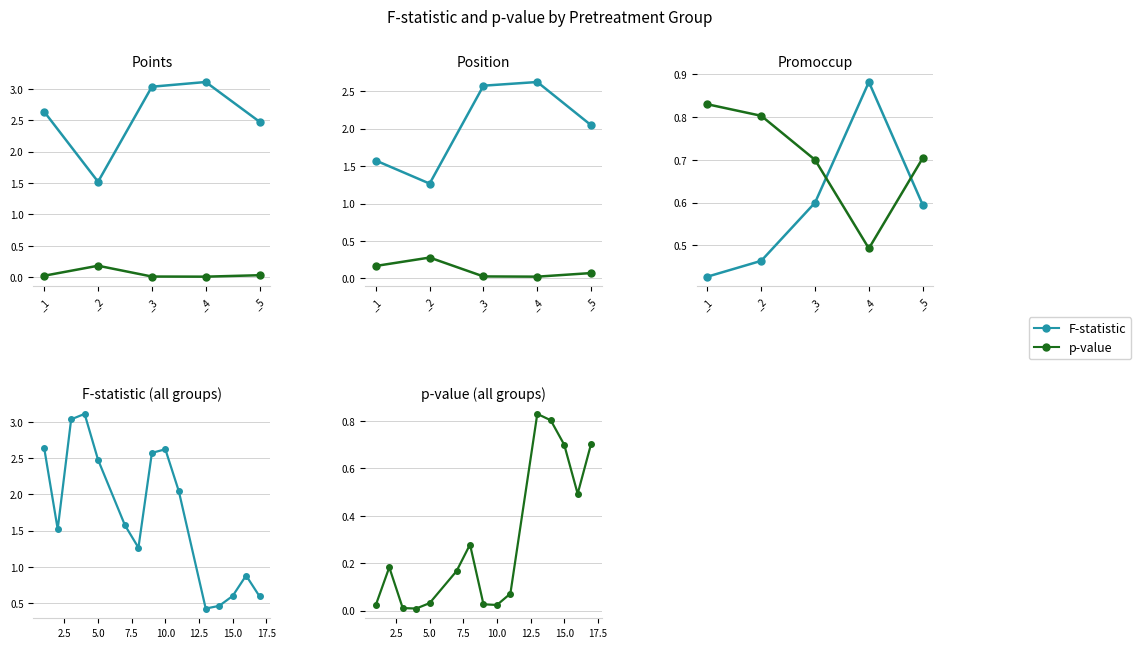

Which series has the largest total across all categories?

F-statistic